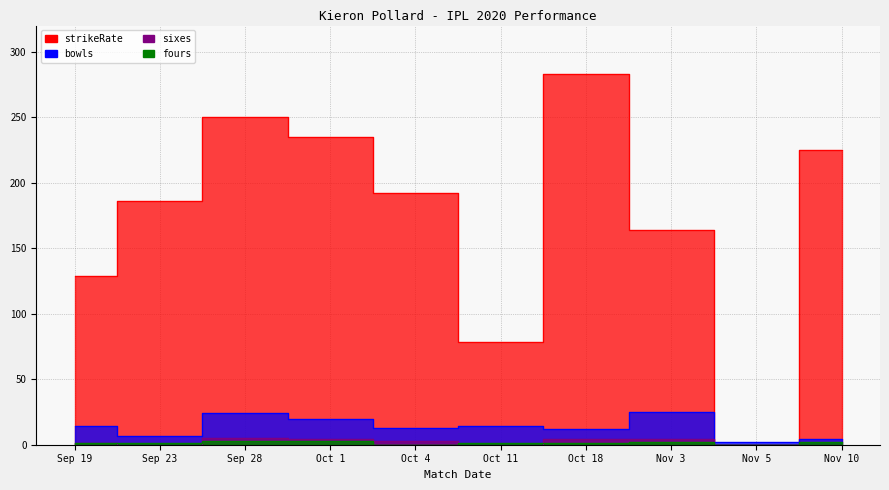

Reading left to right, extract all data points from this chart.

strikeRate: 128.6	185.7	250.0	235.0	192.3	78.6	283.3	164.0	0.0	225.0
bowls: 14.0	7.0	24.0	20.0	13.0	14.0	12.0	25.0	2.0	4.0
sixes: 1.0	0.0	5.0	4.0	3.0	0.0	4.0	4.0	0.0	0.0
fours: 1.0	1.0	3.0	3.0	0.0	1.0	1.0	2.0	0.0	2.0